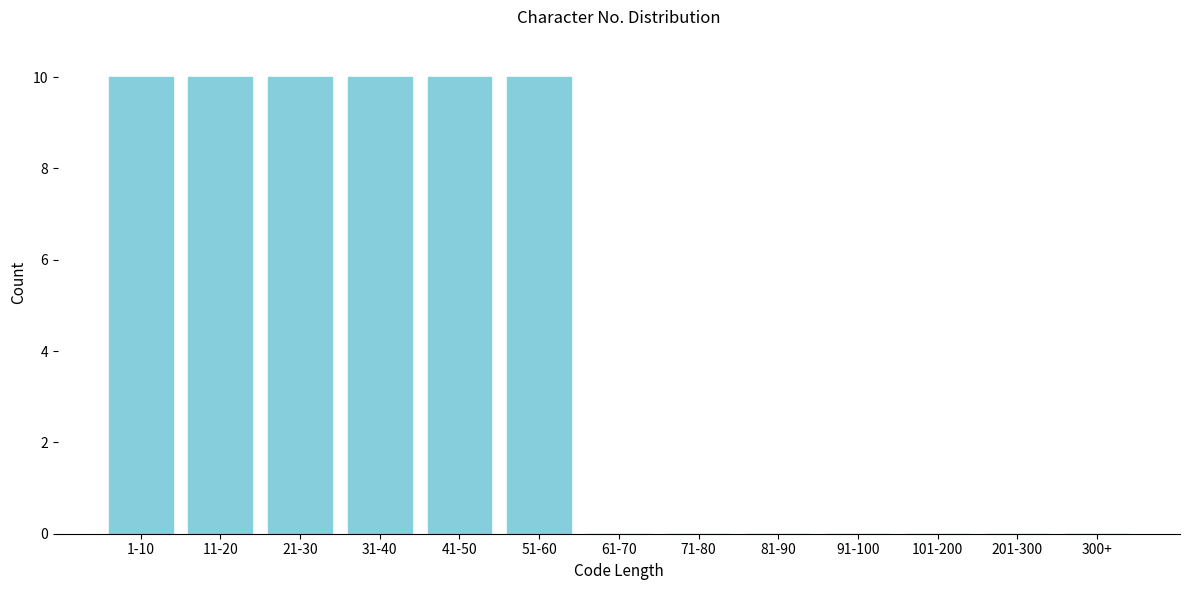

Reading left to right, extract all data points from this chart.

1-10=10	11-20=10	21-30=10	31-40=10	41-50=10	51-60=10	61-70=0	71-80=0	81-90=0	91-100=0	101-200=0	201-300=0	300+=0